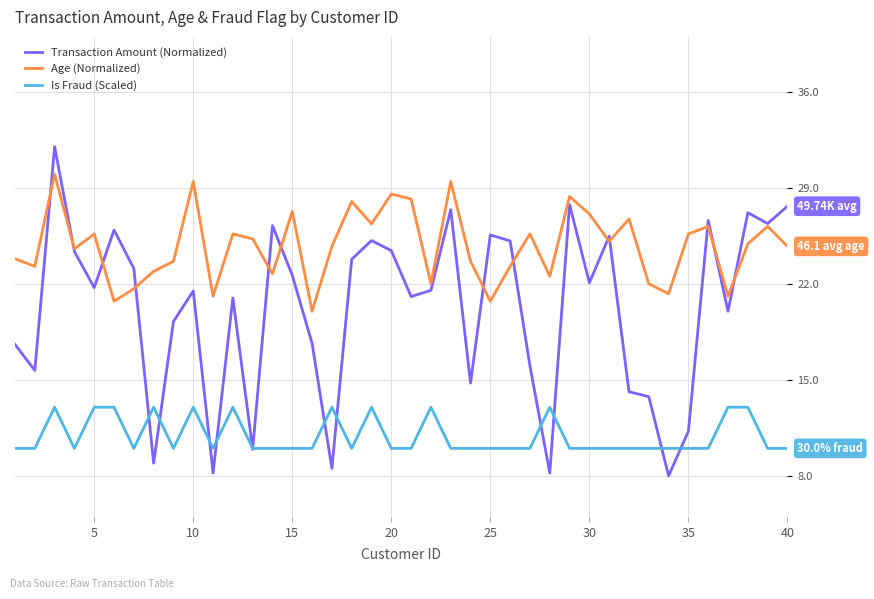

Which series has the largest total across all categories?

Age (Normalized)